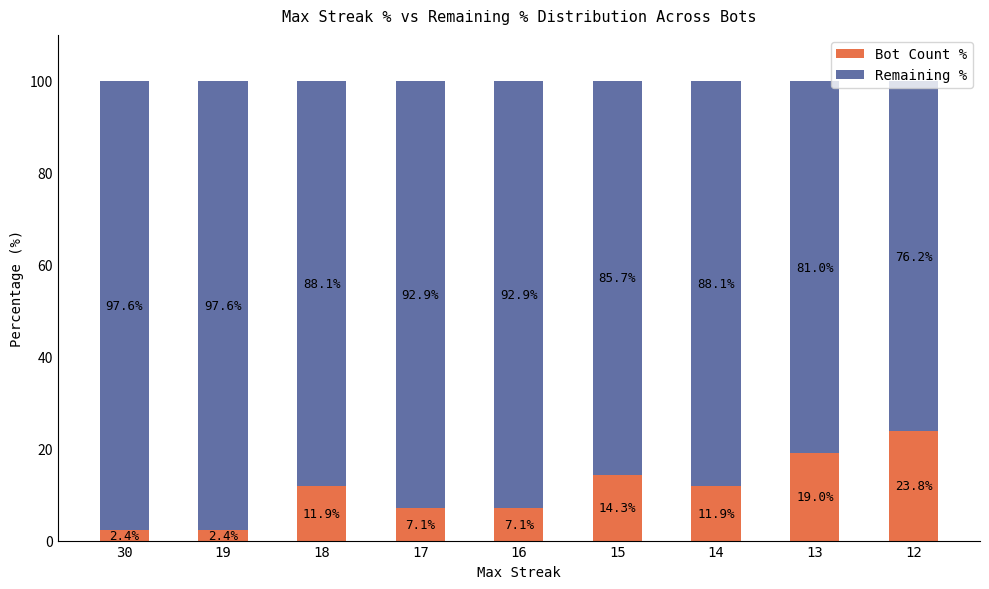

What is the total value across all series at 15?

100.0